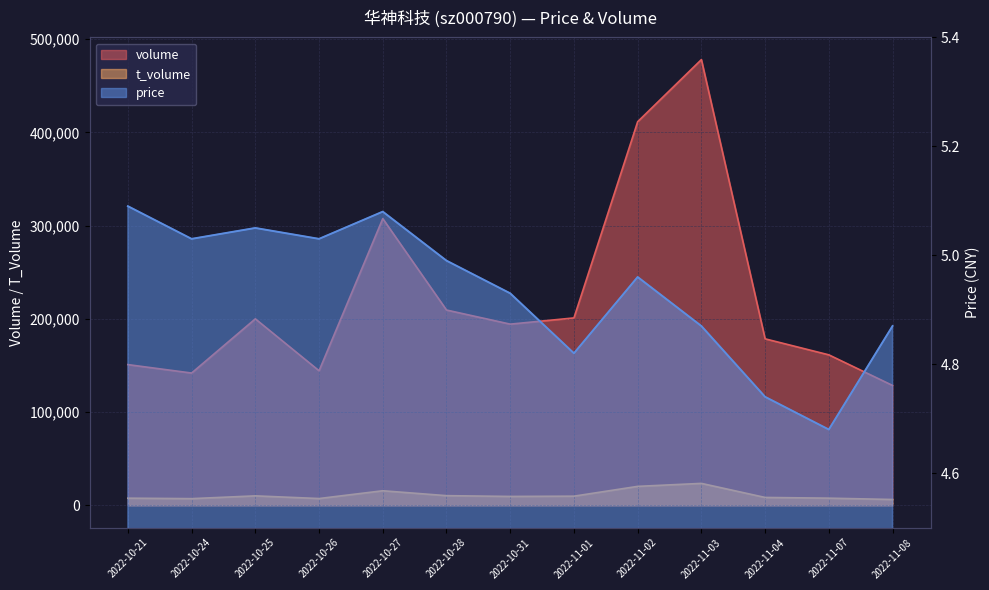

At which category does the chart reach its peak across all series?

2022-11-03